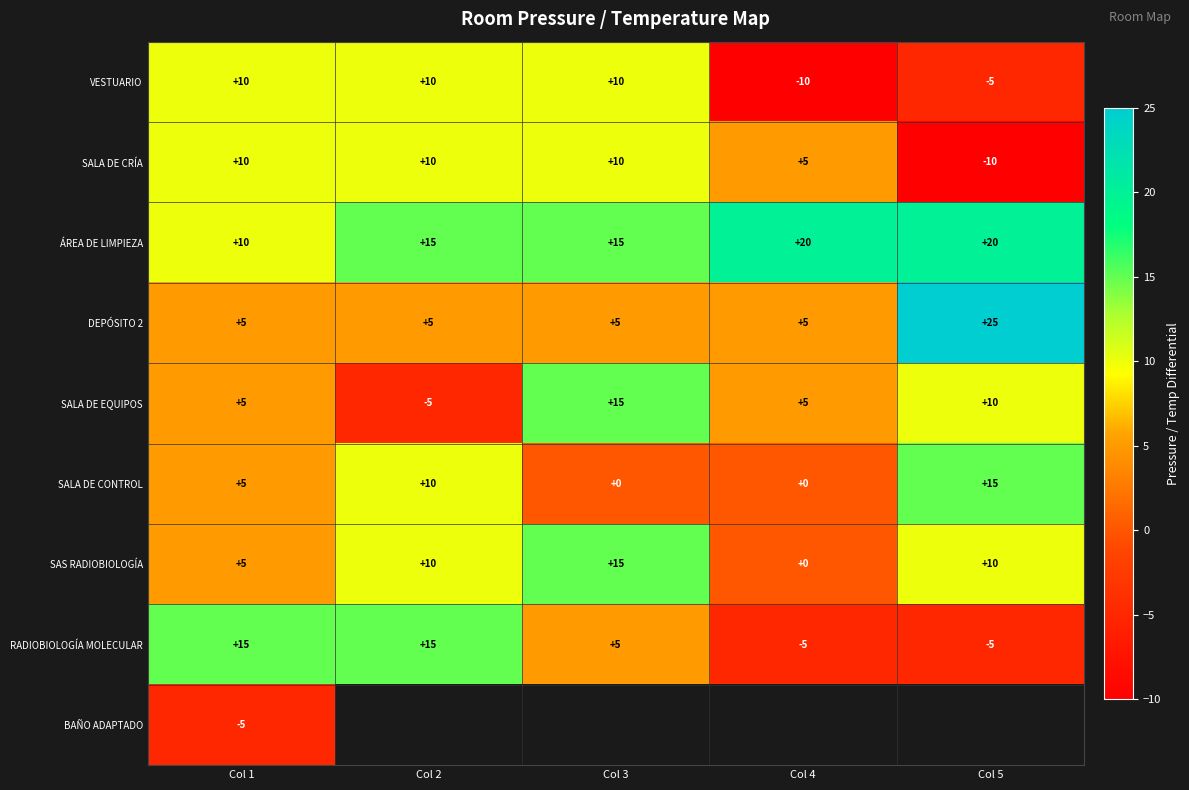

What is the highest value of the RADIOBIOLOGÍA MOLECULAR series?

15